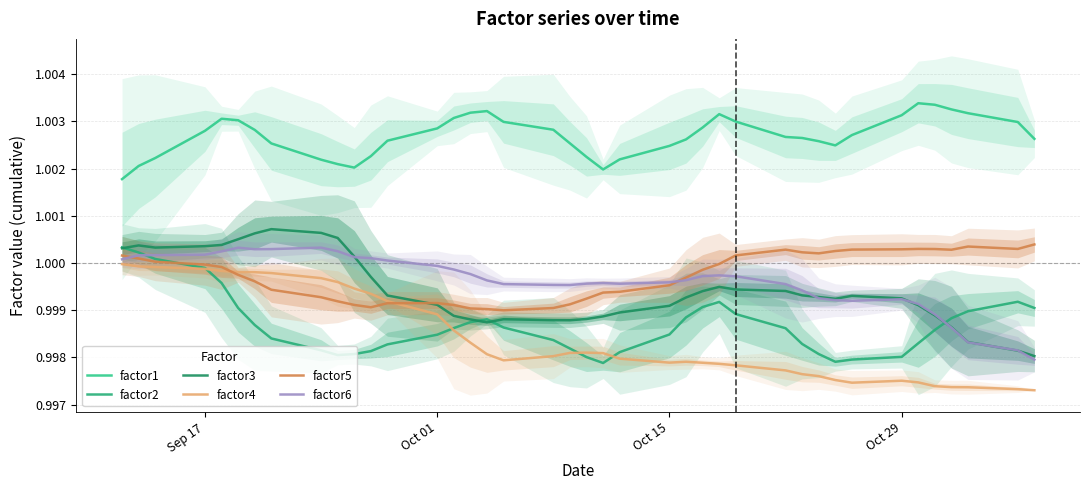

True or false: factor1 and factor2 intersect in this chart.

False